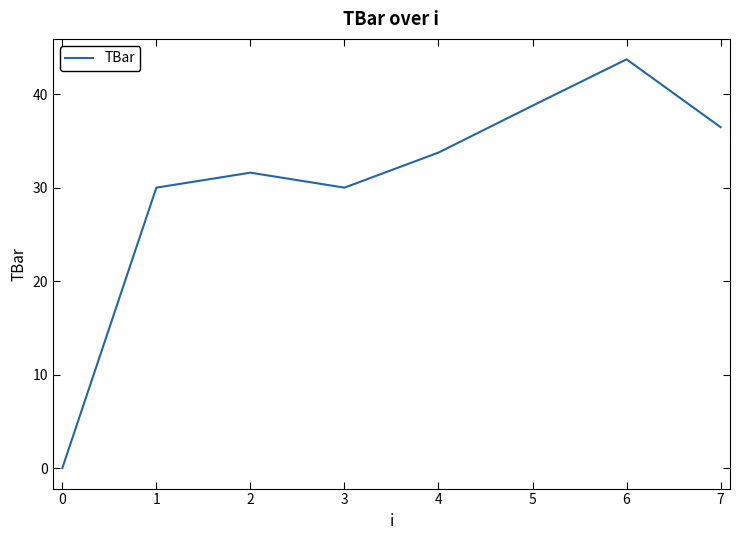

At which label does the data first exceed 33?

4